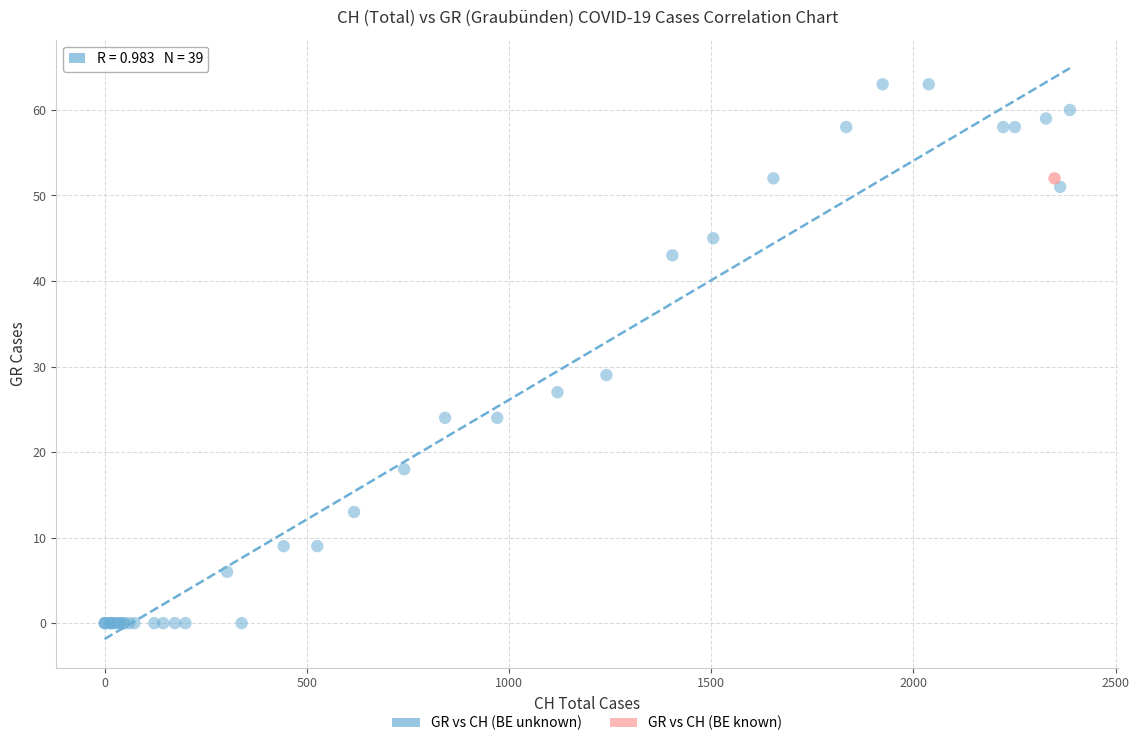

What are all the series names shown in the legend?

GR vs CH (BE unknown), GR vs CH (BE known)